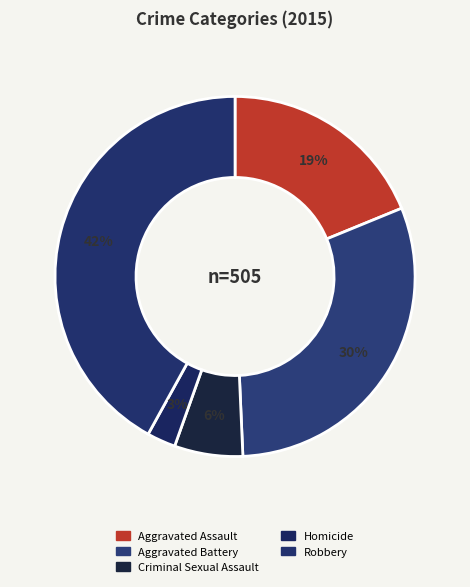

How many segments does this pie chart have?

5